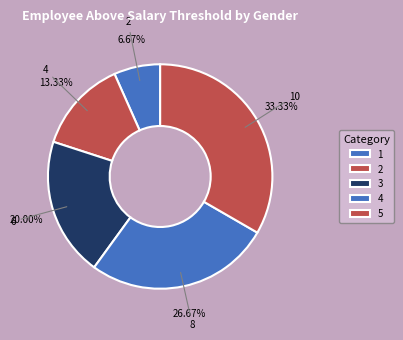

Is the sum of 2 and 3 greater than half?

No